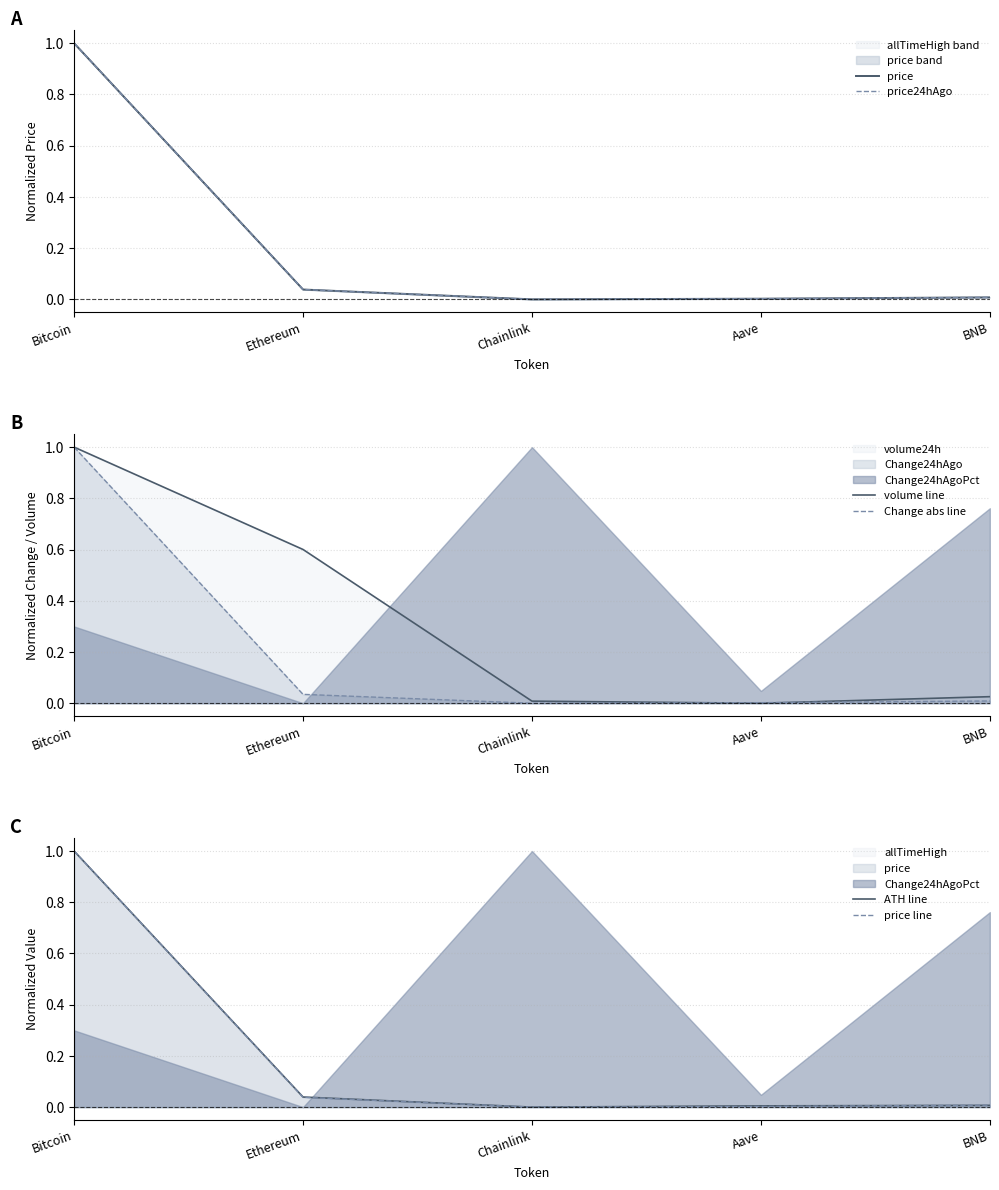

True or false: ATH line has a value of 0.0 at Aave.

True